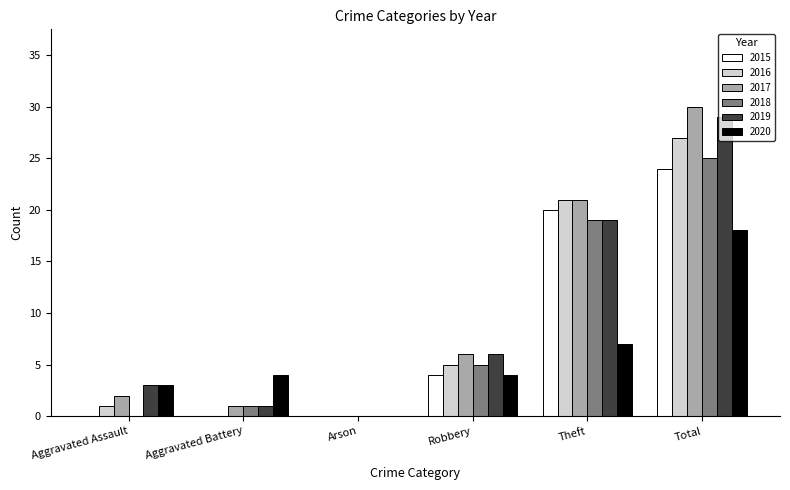

What is the greatest value displayed?

30